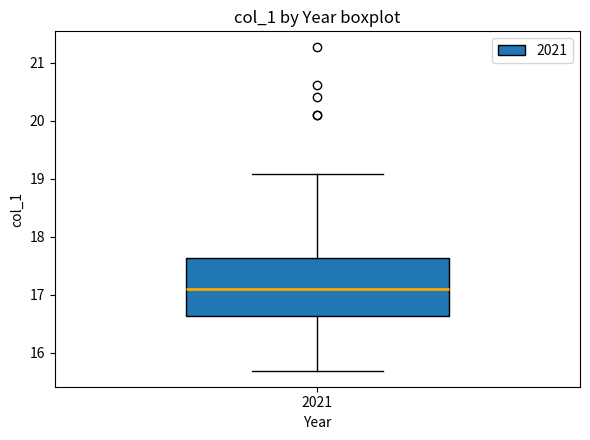

Read this box plot against the y-axis: the position of the median line, the range covered by the box, and the ends of both whiskers. The values are not printed on the chart, so give them approximately, as read against the axis.

median 17.1, box 16.6 to 17.6, whiskers 15.7 to 19.1